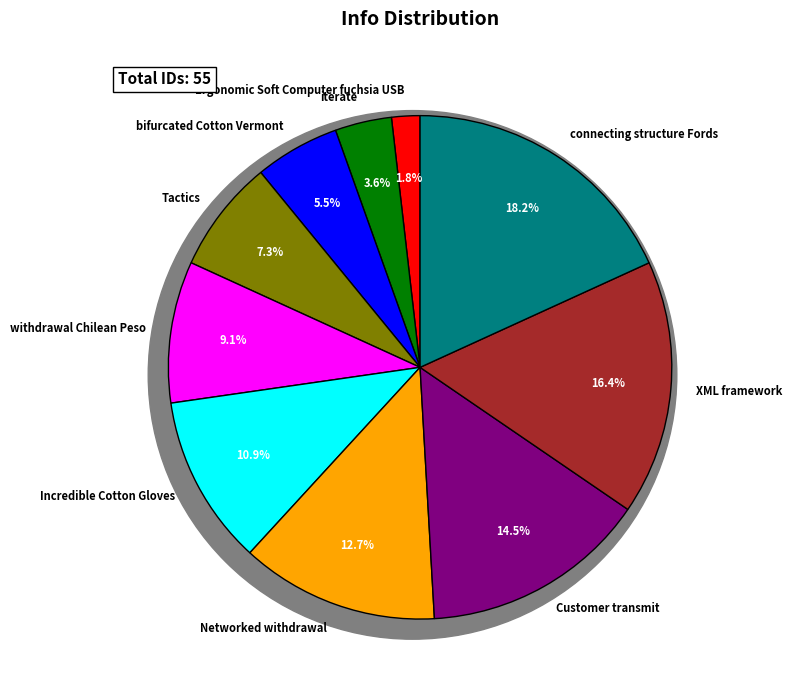

Is iterate the majority of the pie?

No